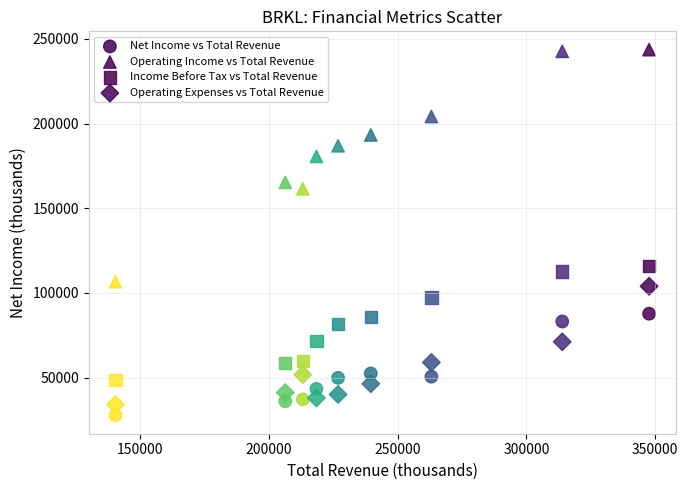

How many data points are displayed?

36